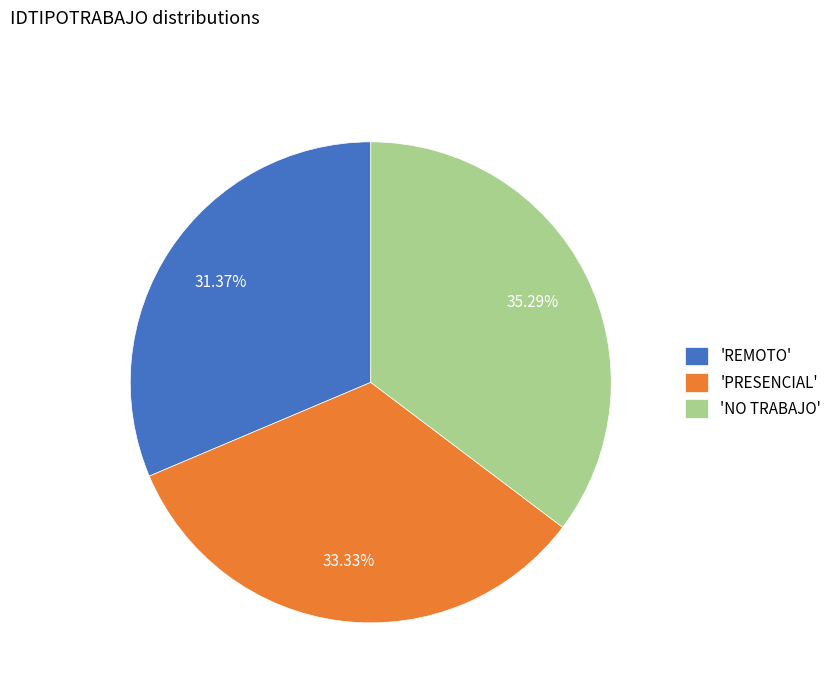

Which category has the biggest portion of the pie?

'NO TRABAJO'